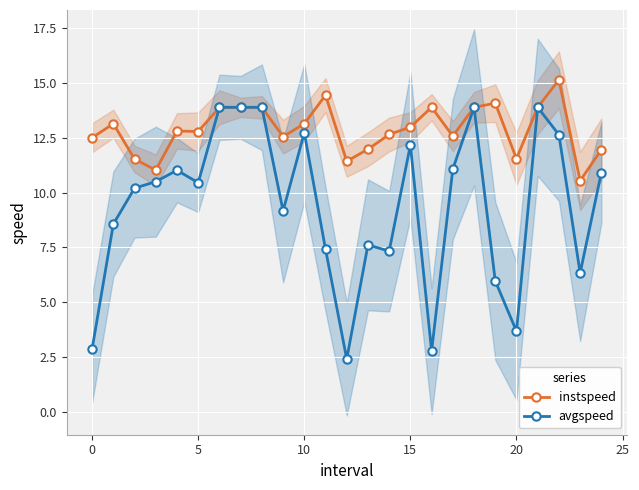

Does the chart display data point markers on the line(s)?

Yes